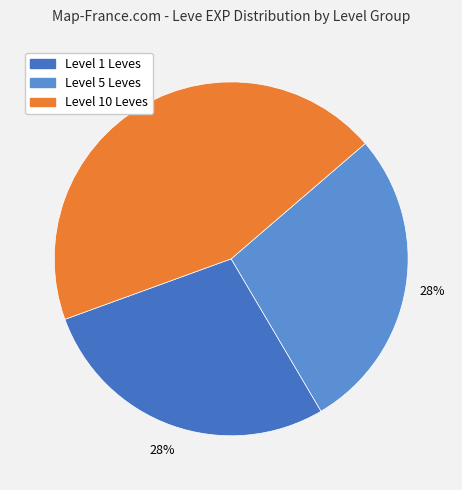

Which slice is the largest?

Level 10 Leves